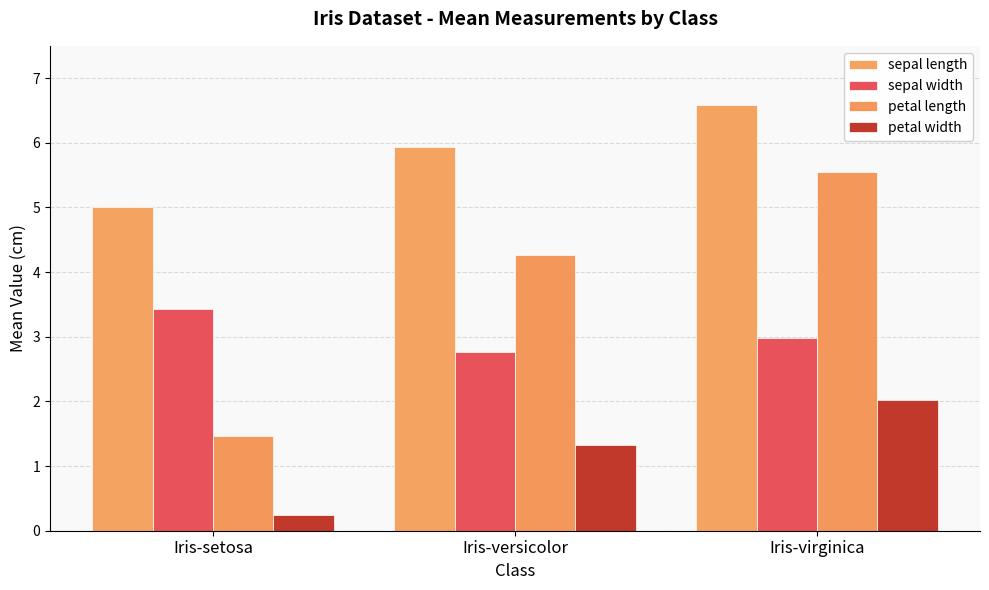

What is the highest value of the sepal length series?

6.6